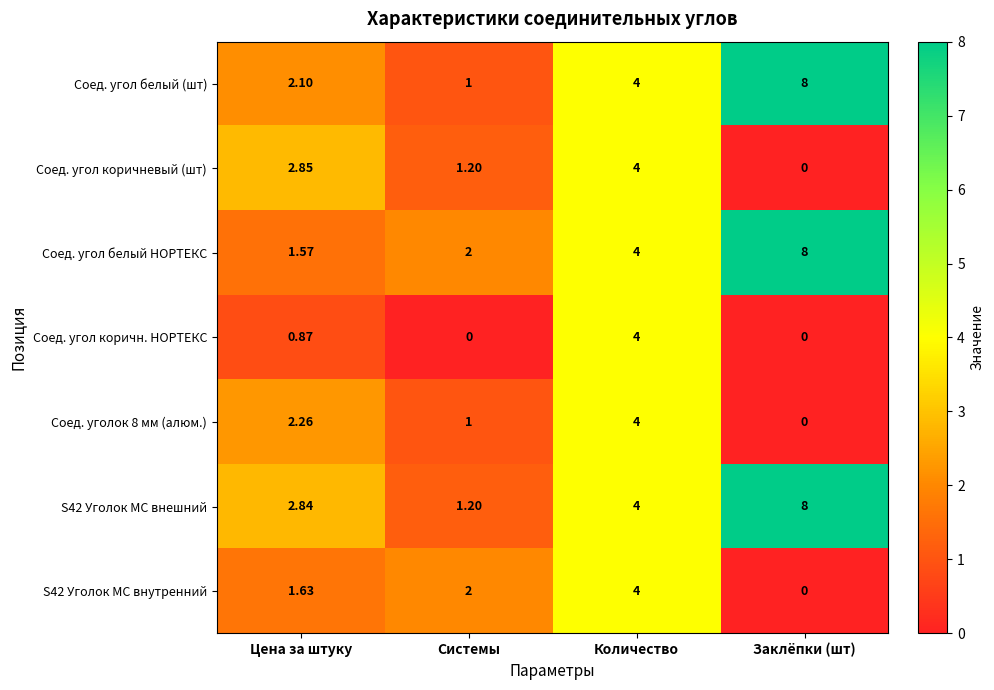

What is the total value across all series at Системы?

8.4